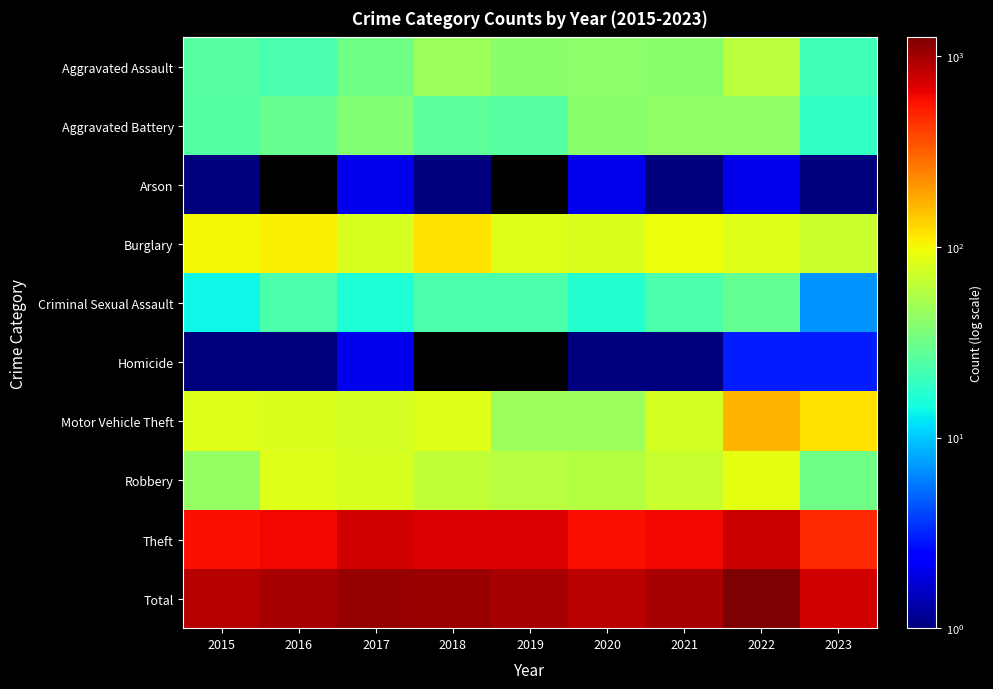

Count the number of data series in this chart.

10